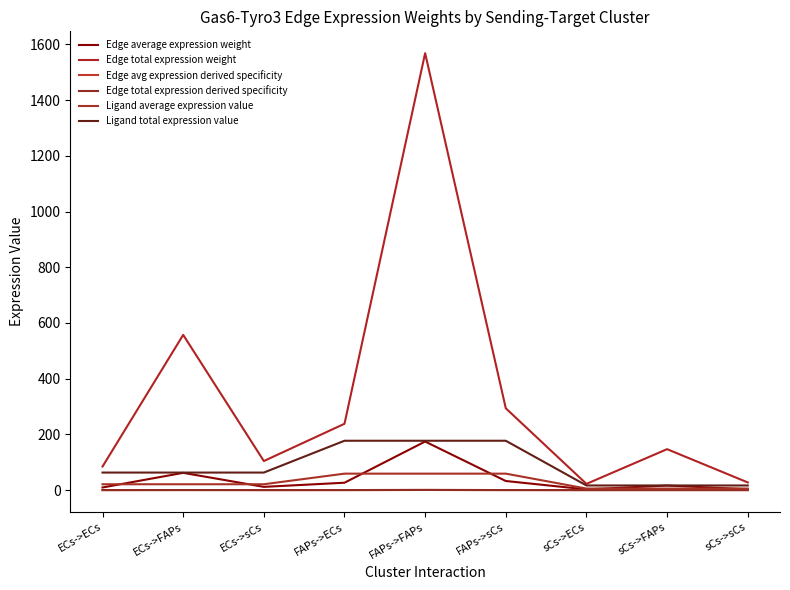

True or false: Edge average expression weight and Ligand average expression value intersect in this chart.

True